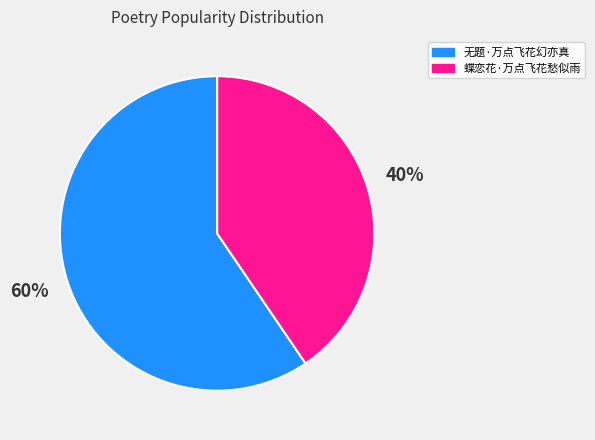

Is it true that 无题·万点飞花幻亦真 is 52% of the pie?

False